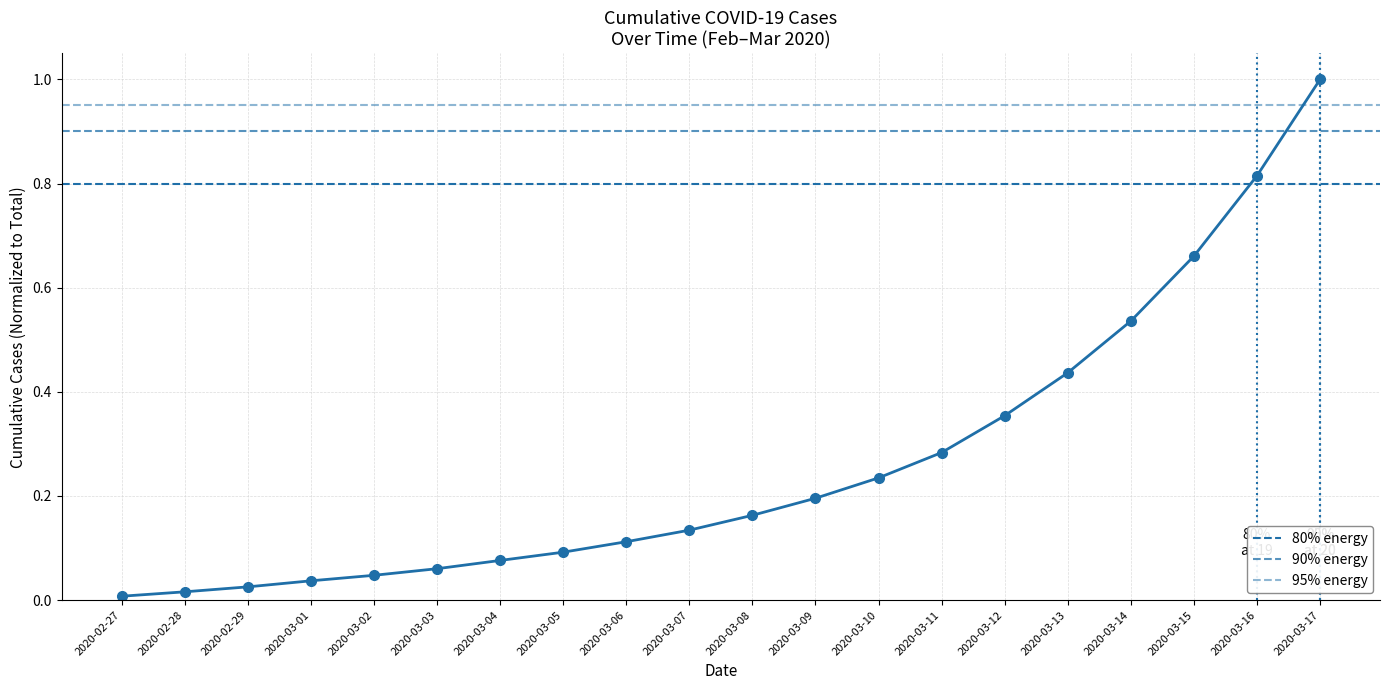

Which label corresponds to the largest value in the chart?

2020-03-17